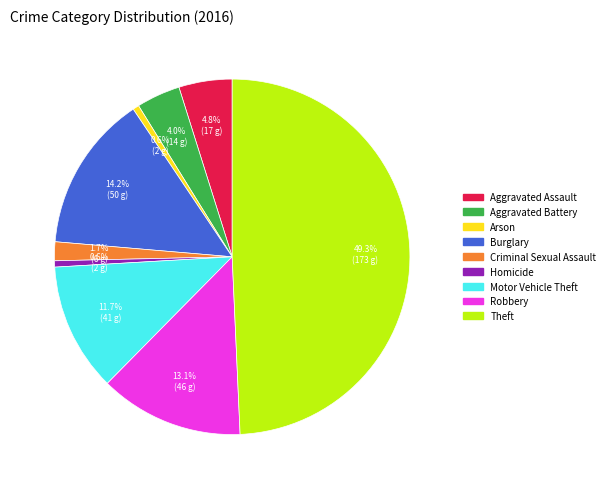

Count the number of slices in the pie.

9